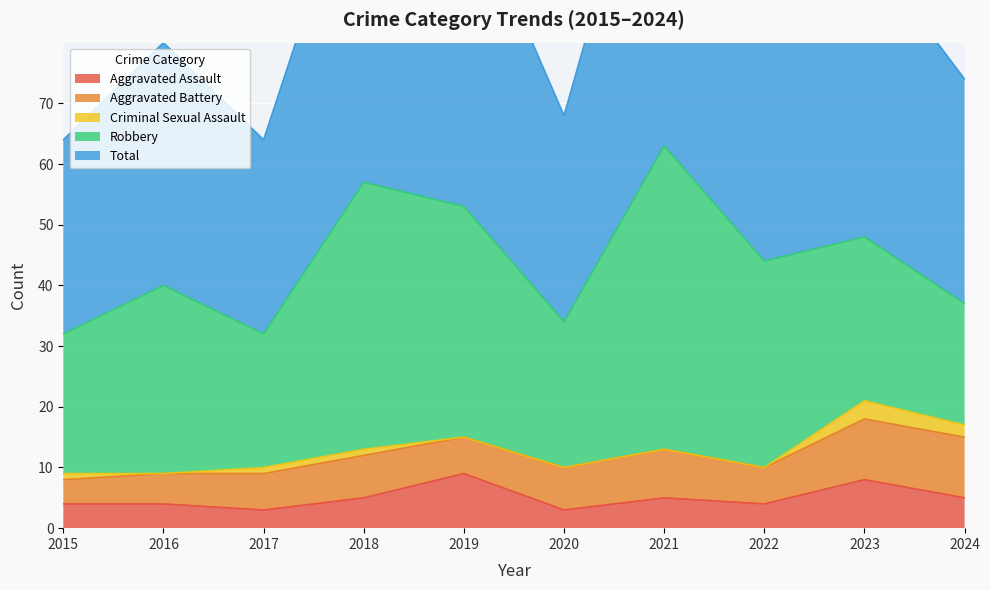

The Total series shows 44 at 2022. True or false?

True